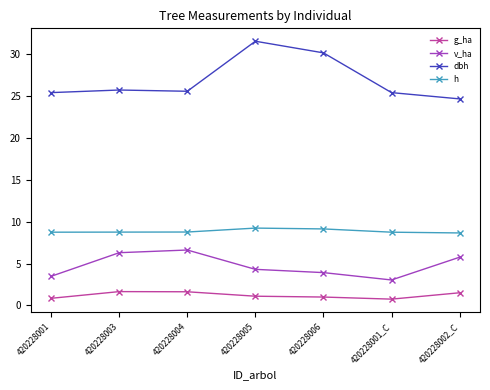

What is the maximum value for v_ha?

6.6